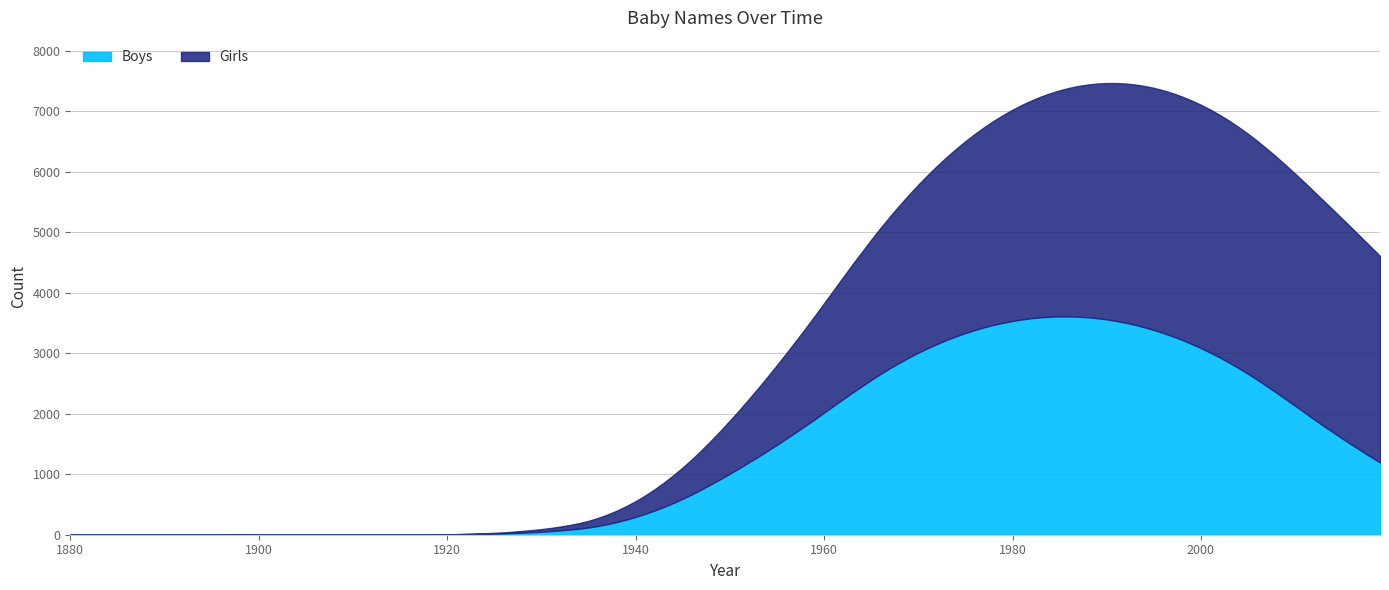

True or false: Boys and Girls intersect in this chart.

False